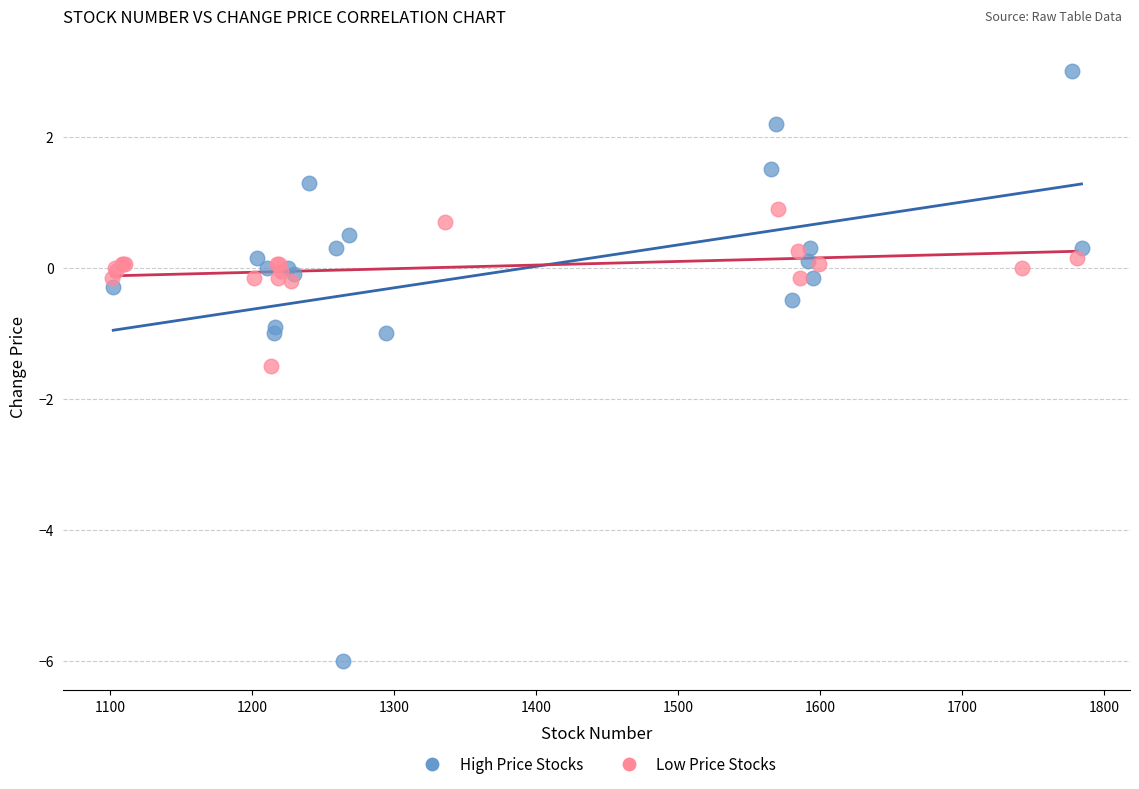

Which series reaches the maximum Y coordinate?

High Price Stocks